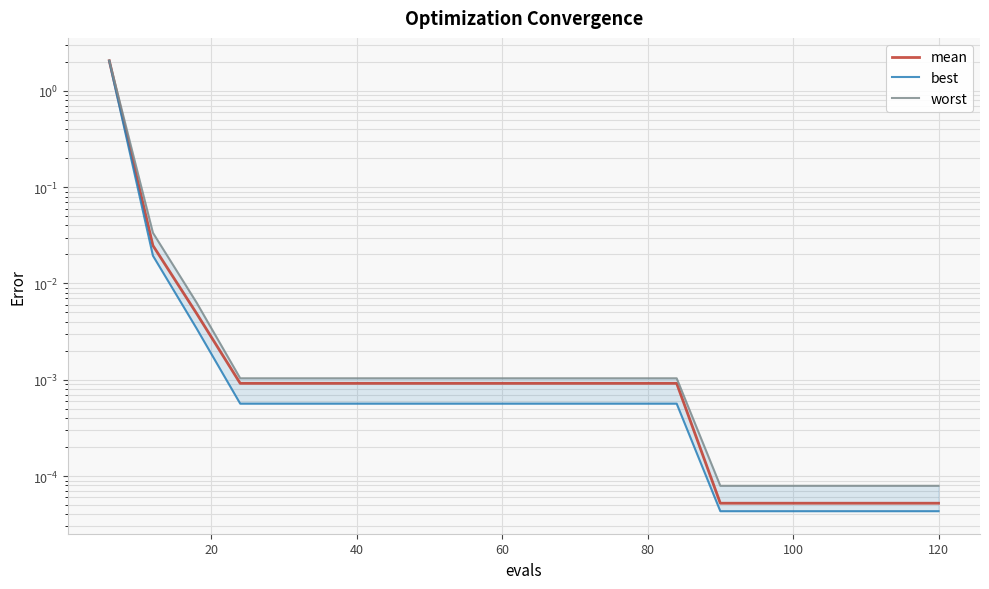

Which series has the largest range (max minus min)?

worst